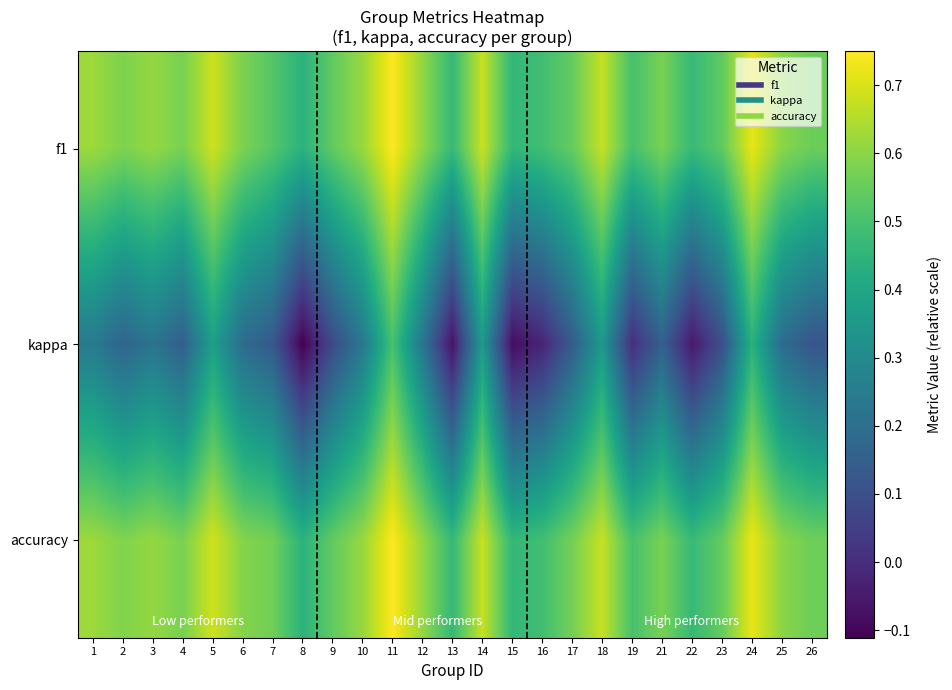

How many distinct data groups are displayed?

3